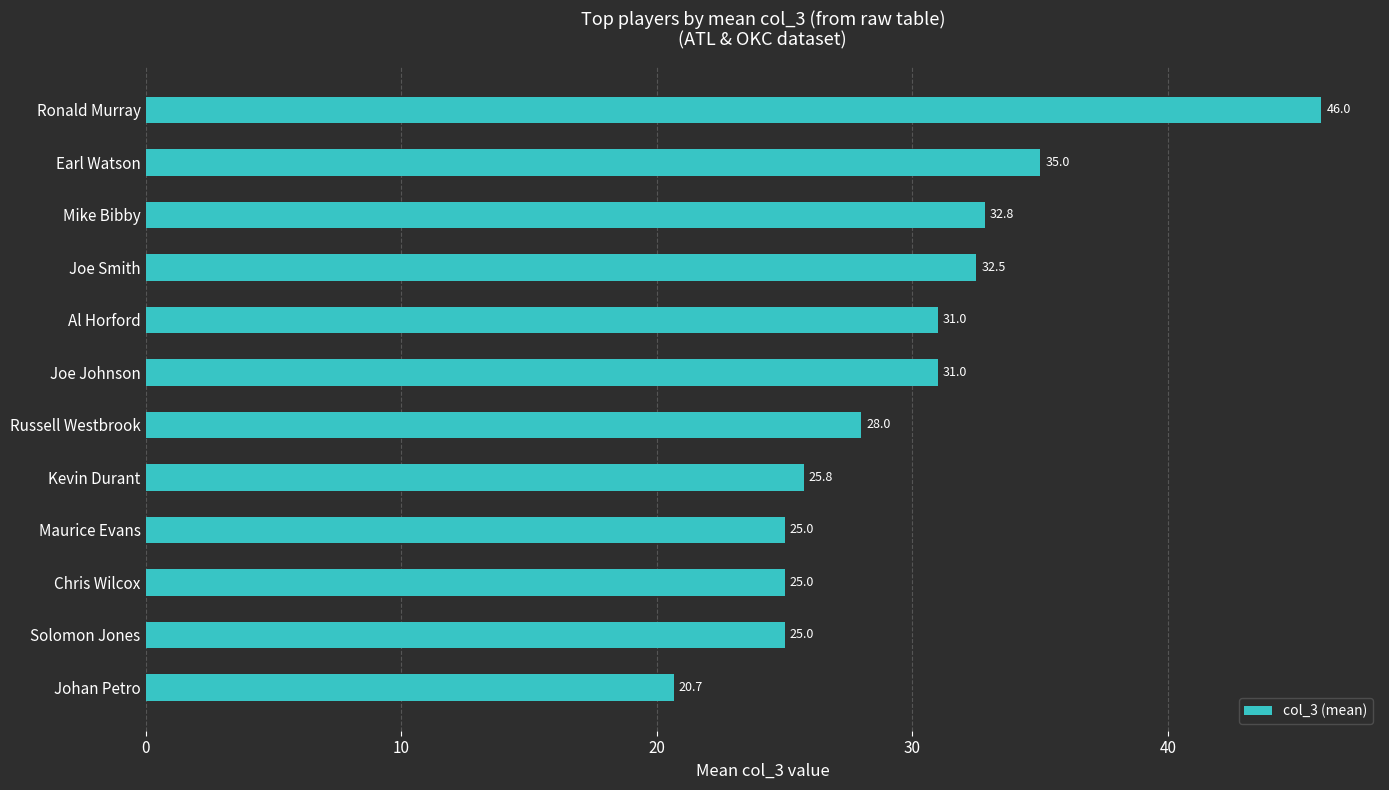

Count the number of data series in this chart.

1